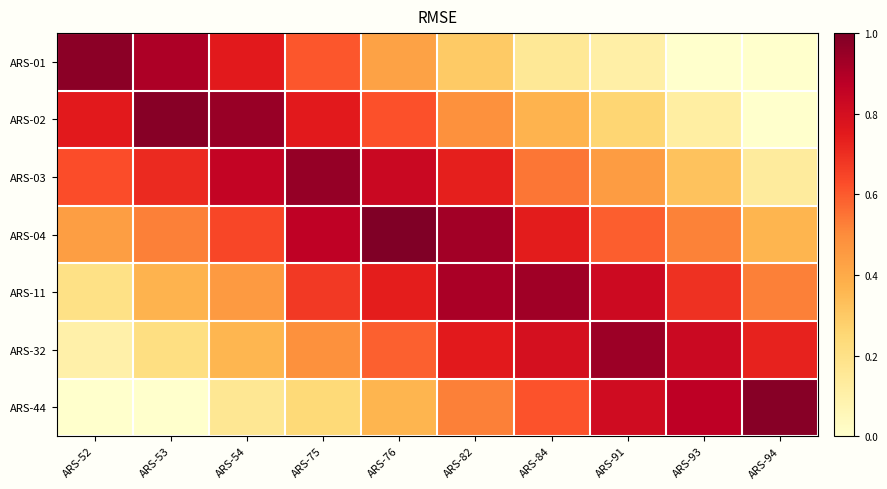

Count the number of categories in the chart.

10